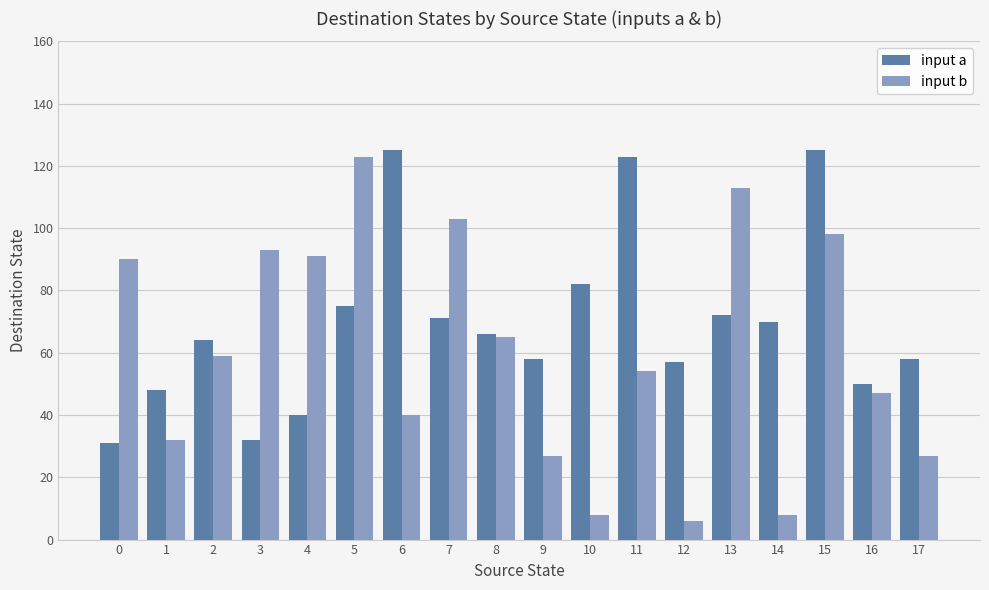

Which series has the widest spread of values?

input b